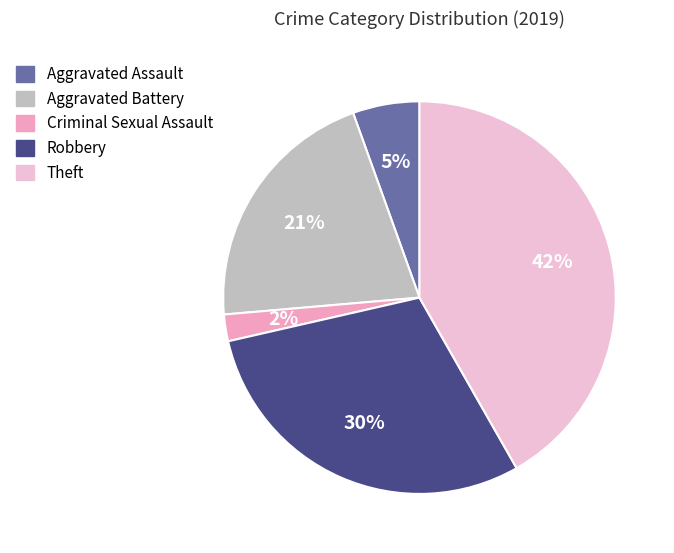

How many slices are in this pie chart?

5